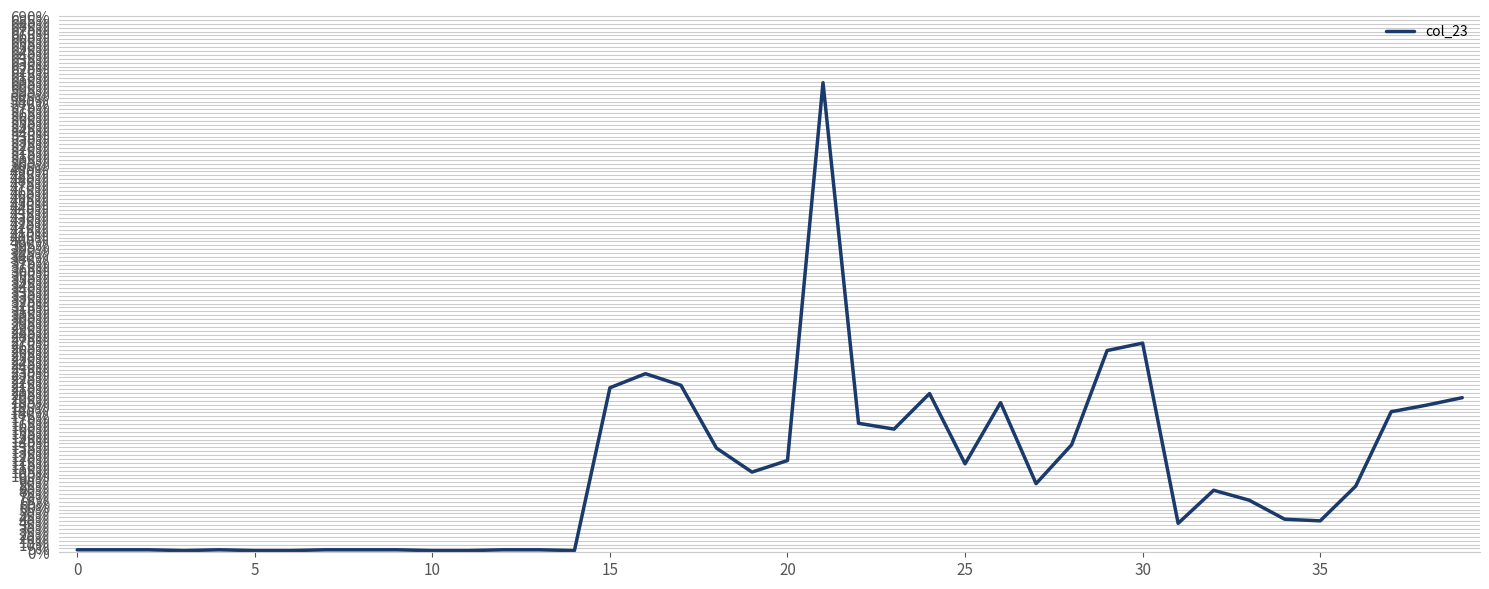

Does the chart have visible grid lines?

Yes